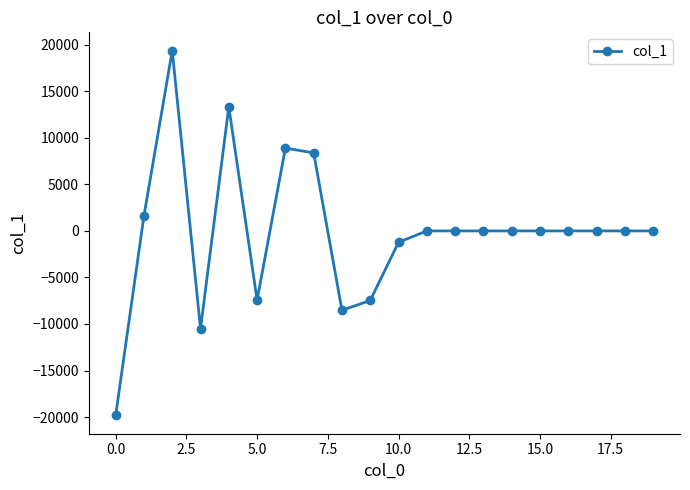

What is the difference between the second highest and second lowest values?

23846.9